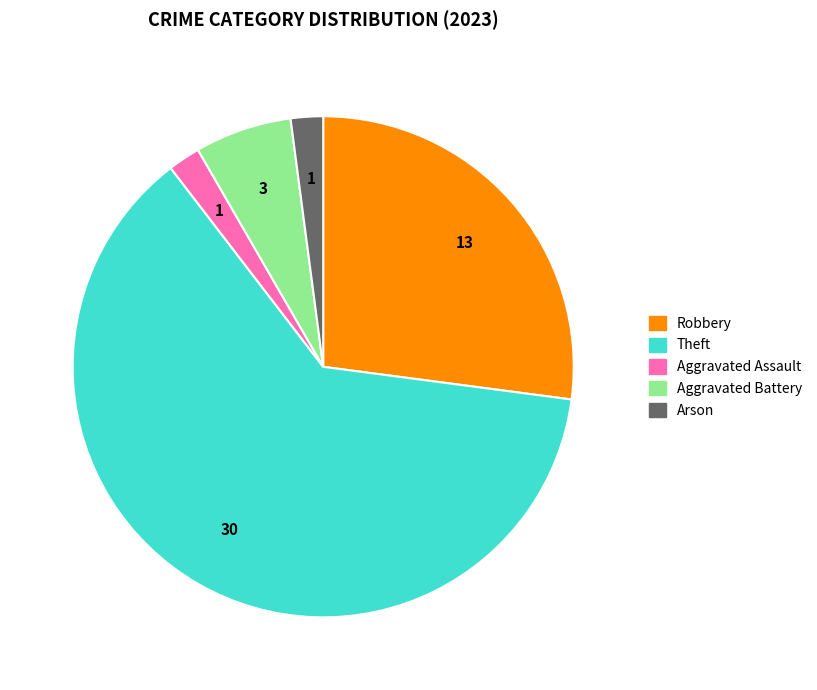

Is there a majority slice in this chart?

Yes